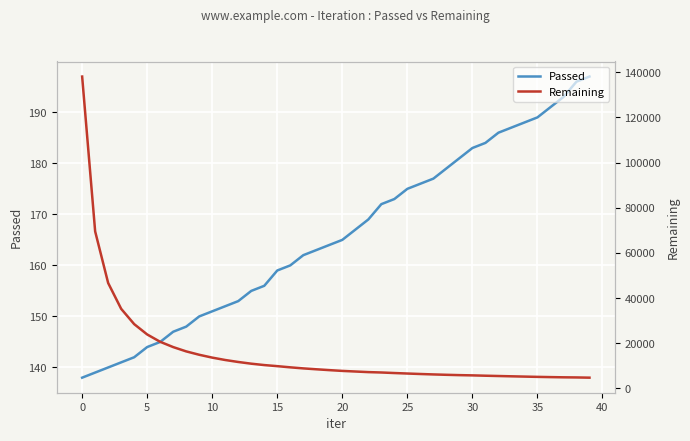

At which label does Passed reach its minimum?

0